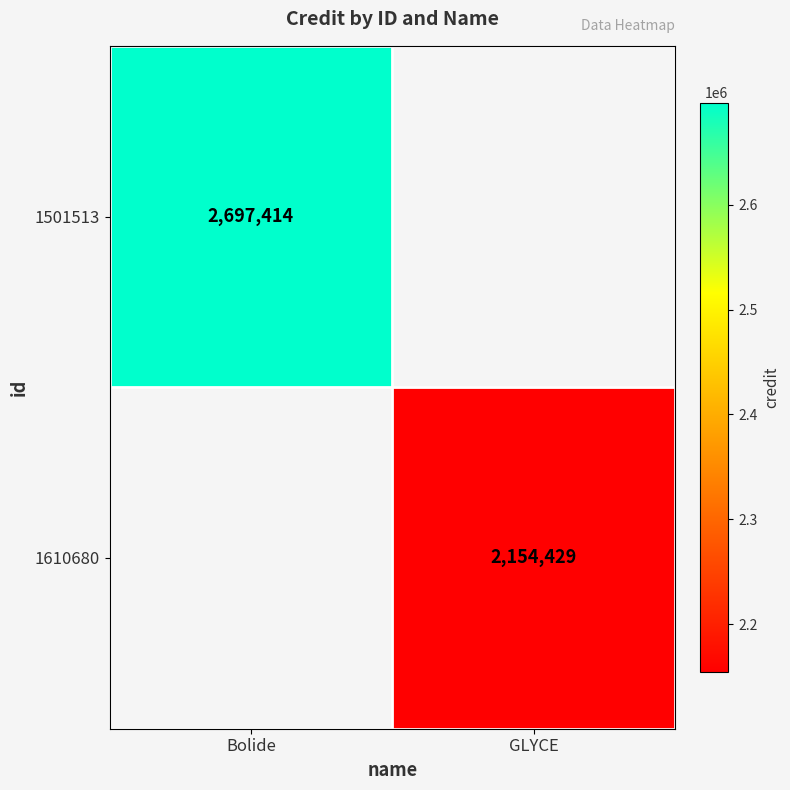

Is the value of 1501513 at Bolide greater than the value of 1610680 at GLYCE?

Yes